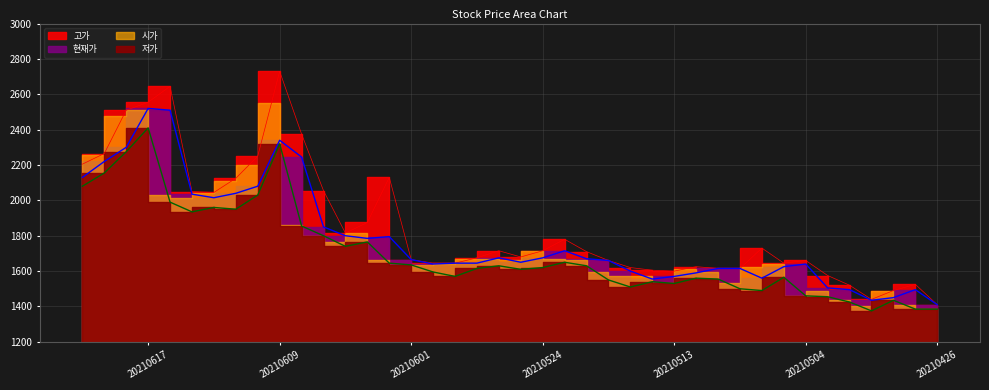

True or false: 시가 and 현재가 intersect in this chart.

True